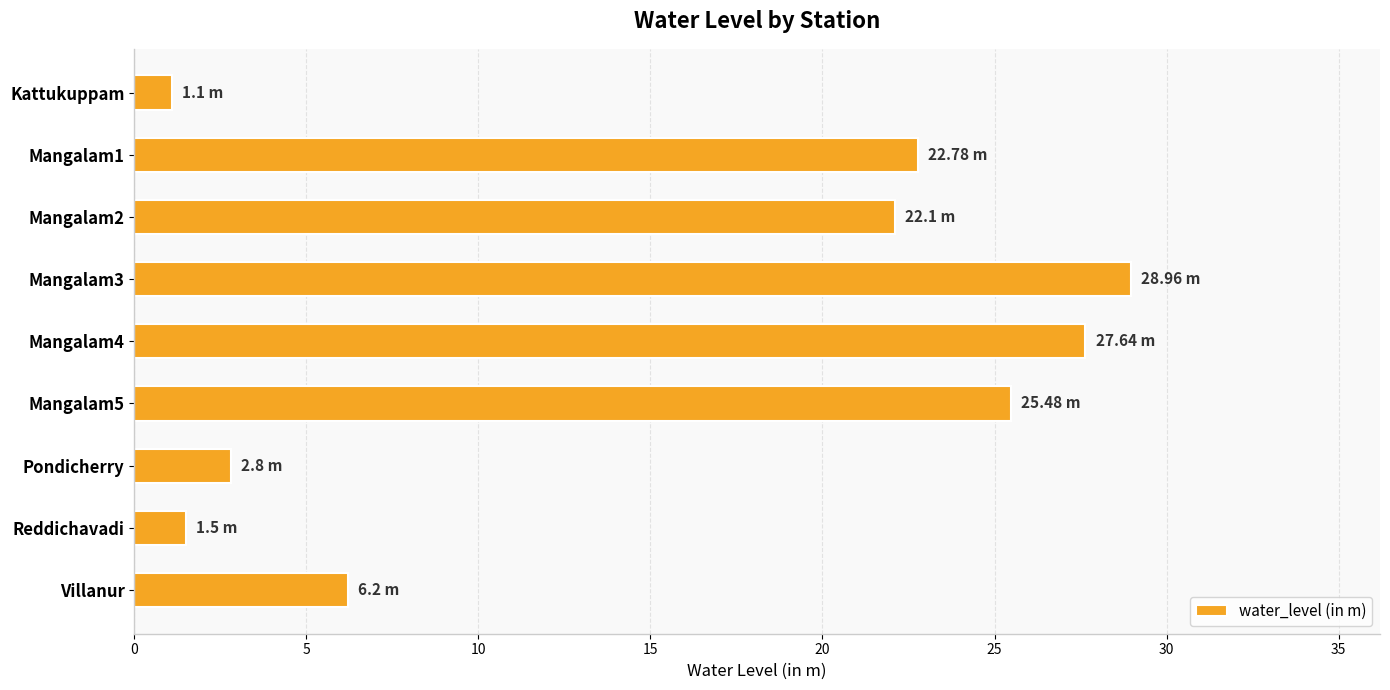

What is the difference between the second highest and second lowest values?

26.1